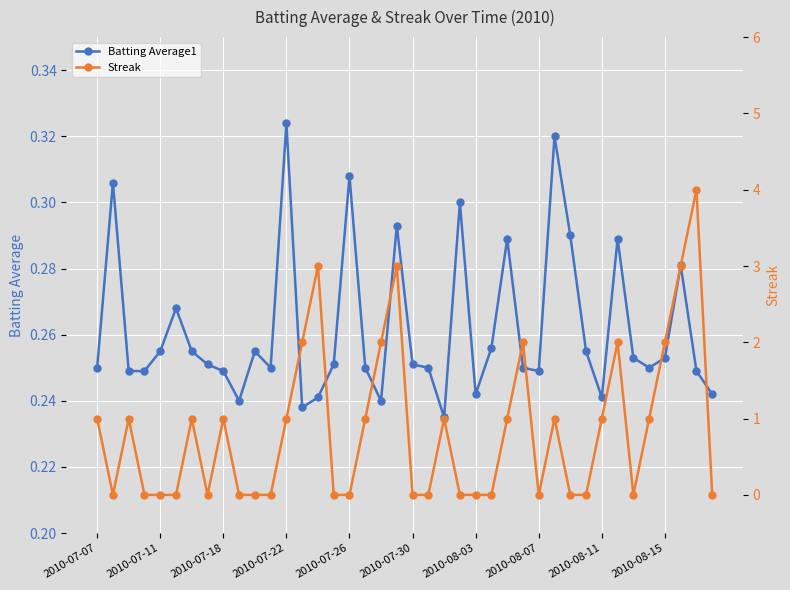

How many Batting Average1 values are between 0 and 1?

40